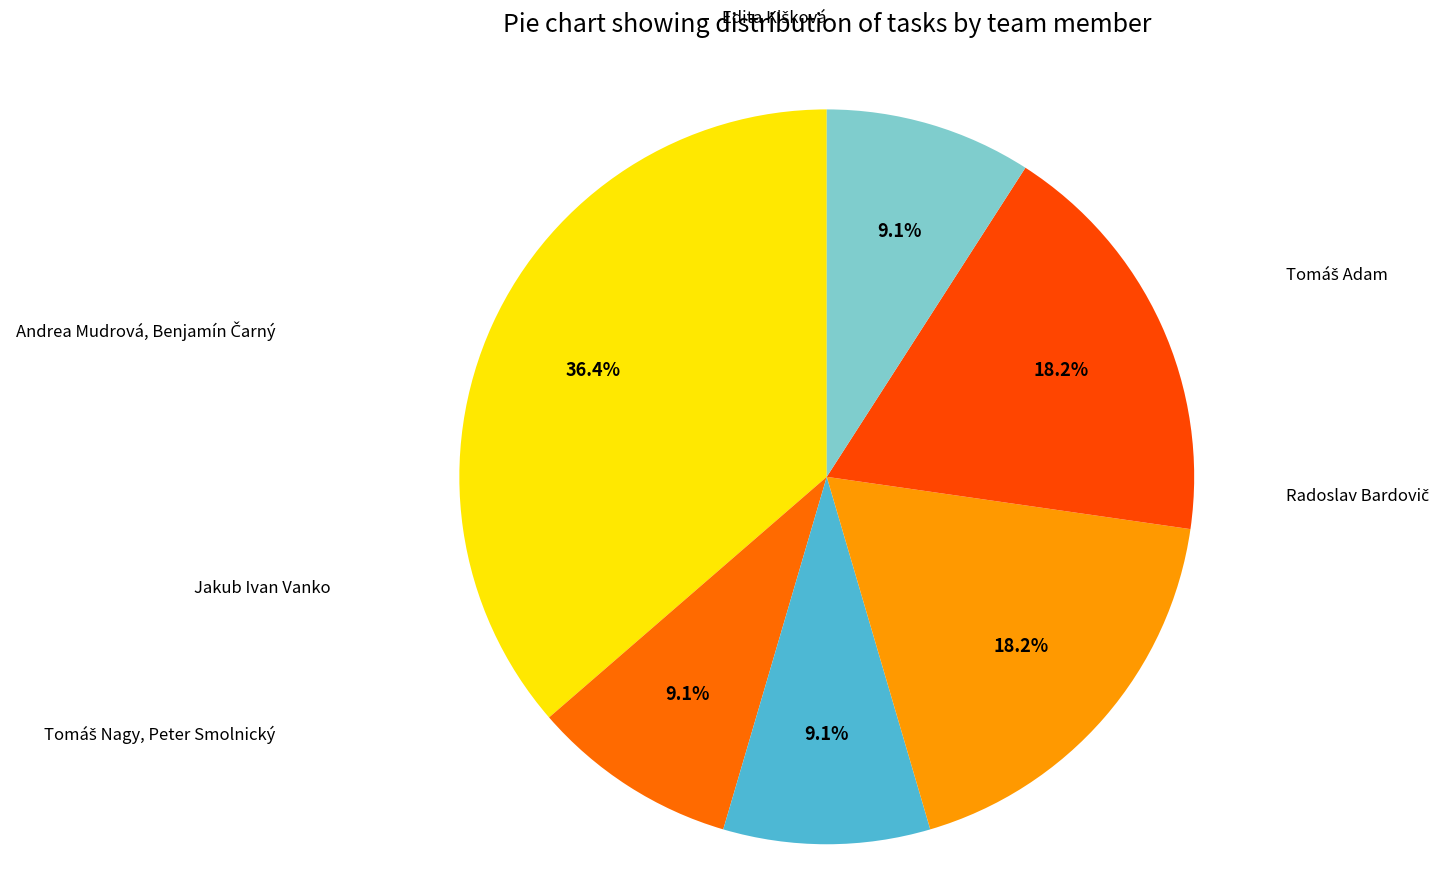

Does Tomáš Nagy, Peter Smolnický account for over 50% of the chart?

No